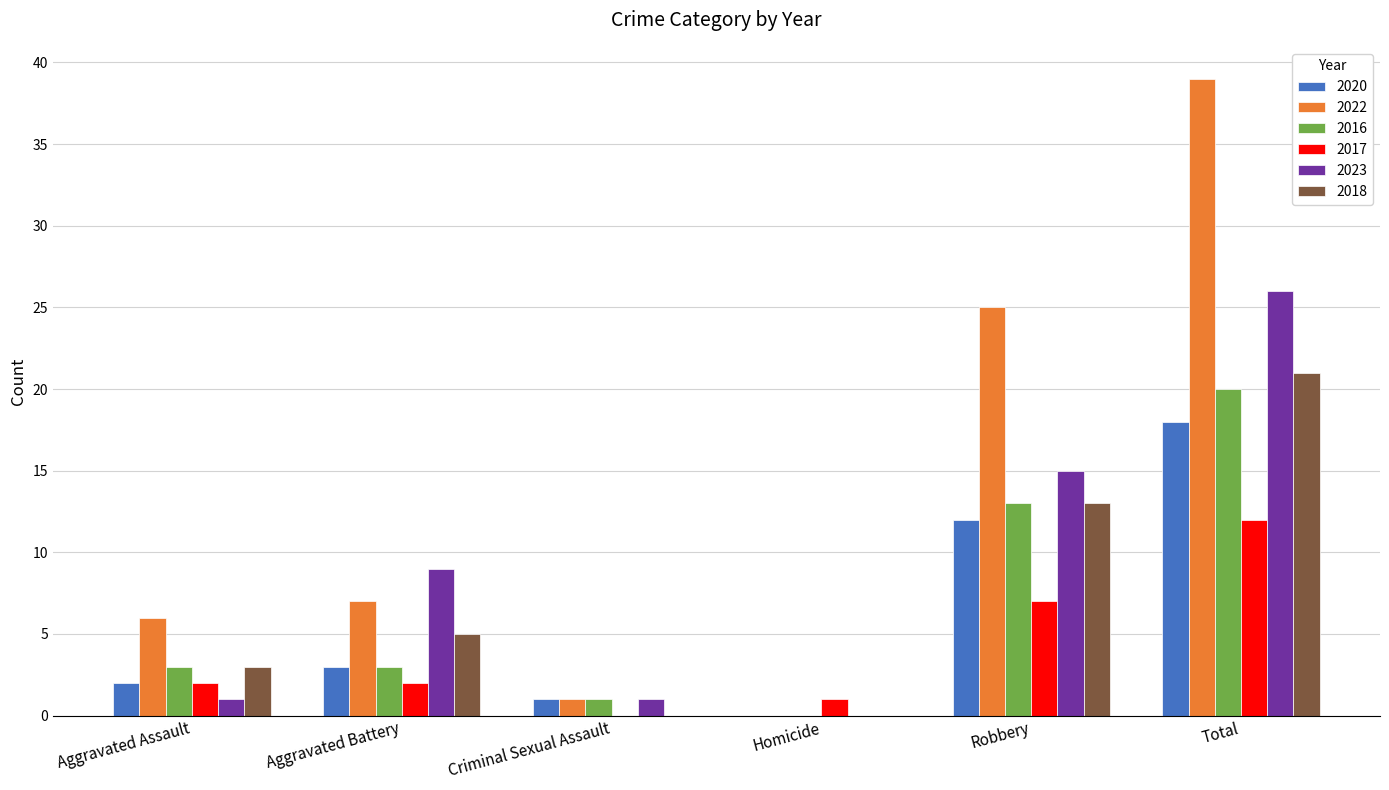

What is the sum of the 2016 values at Homicide and Criminal Sexual Assault?

1